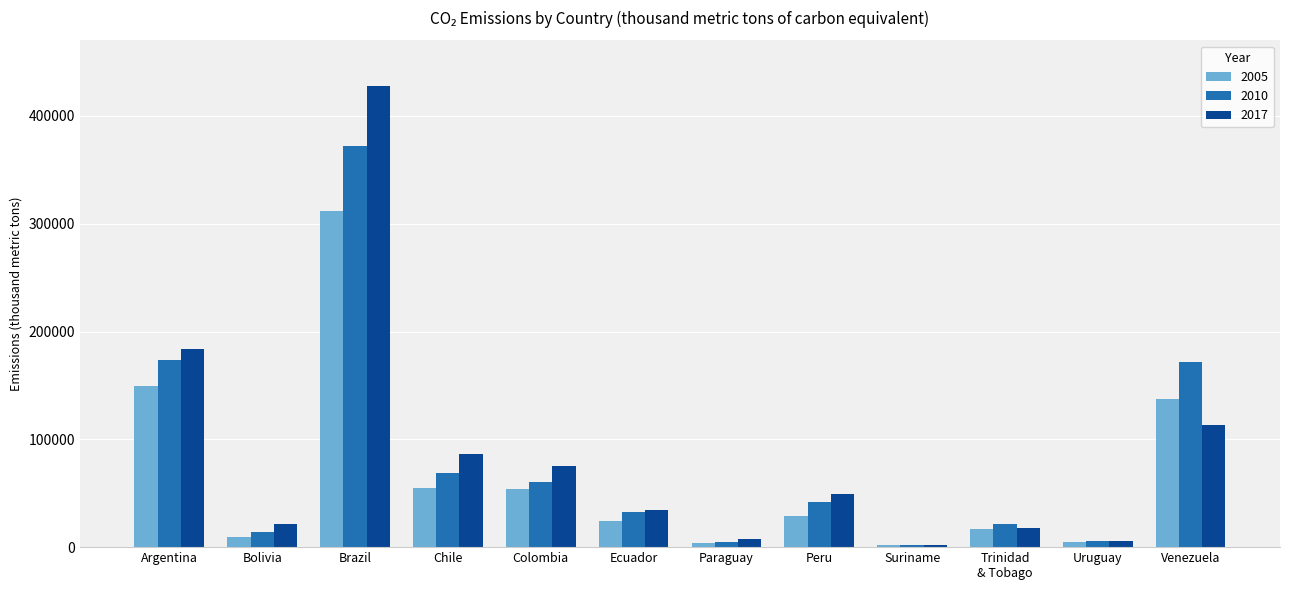

Where does the 2017 series first go above 49693?

Argentina